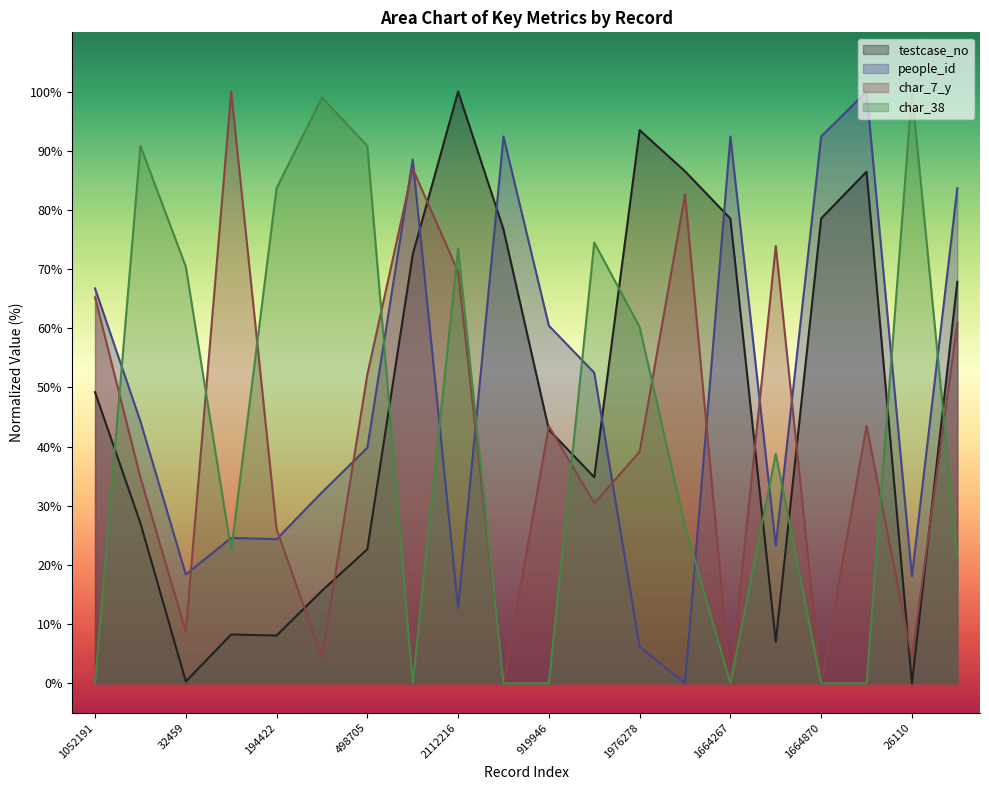

What position from the right is 172526?

5